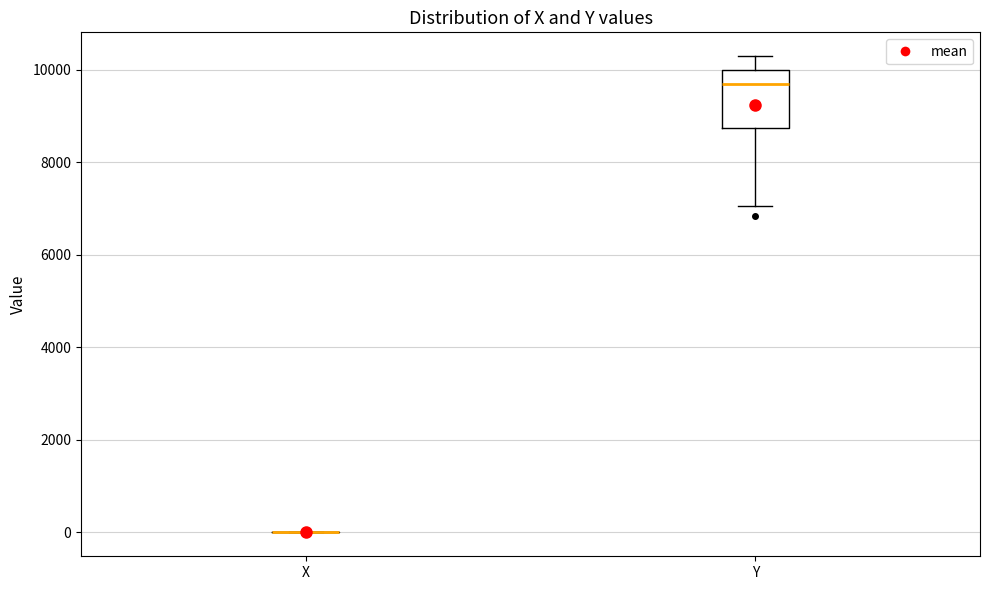

Reading left to right, read every box against the y-axis: the position of its median line, the range the box covers, and the ends of its whiskers. The values are not printed on the chart, so give them approximately, as read against the axis.

X: box collapsed to a line at 0, whiskers 0 to 0
Y: median 9600, box 8800 to 10000, whiskers 7000 to 10200